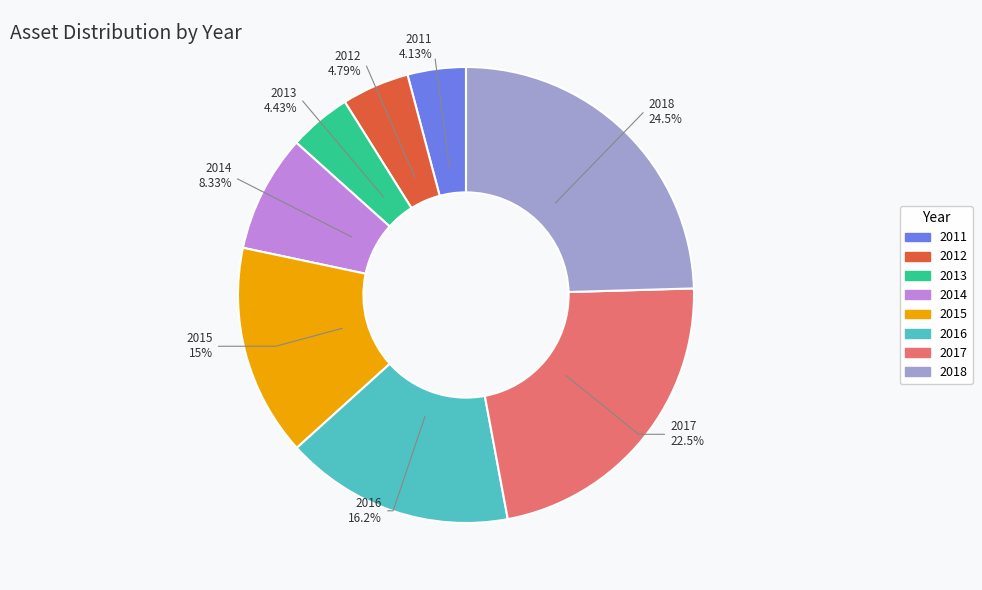

Between 2012 and 2015, which is larger?

2015